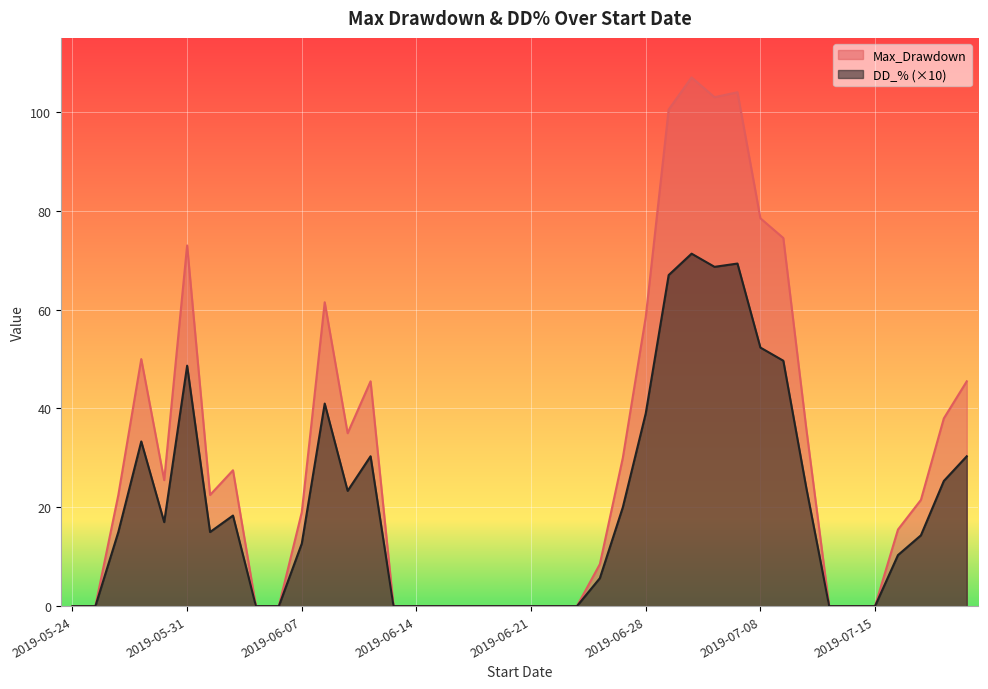

What is the sum of the DD_% values at 2019-06-28 and 2019-07-12?

39.0